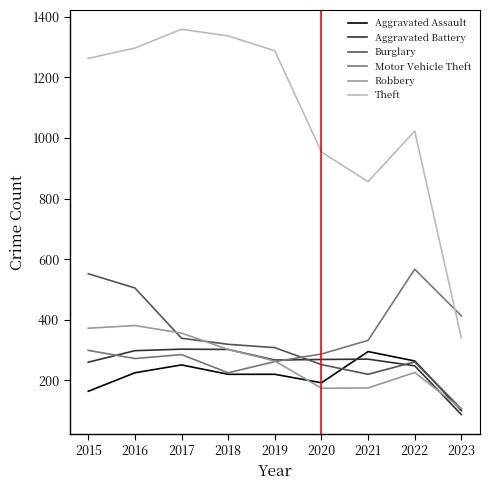

True or false: Theft and Aggravated Assault intersect in this chart.

False